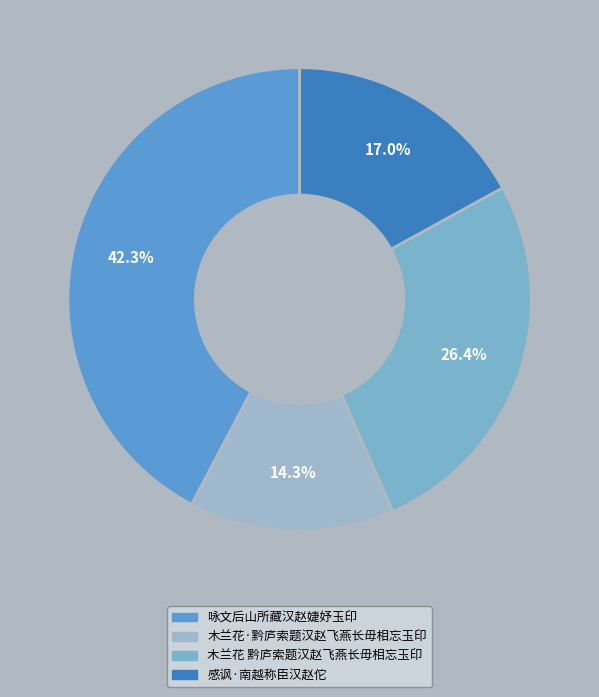

How many segments does this pie chart have?

4